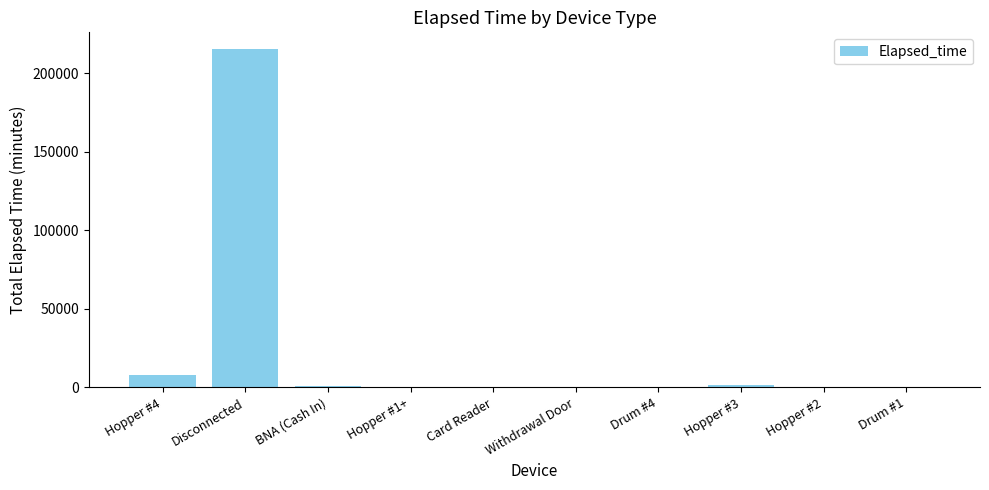

At which category does the chart reach its peak across all series?

Disconnected